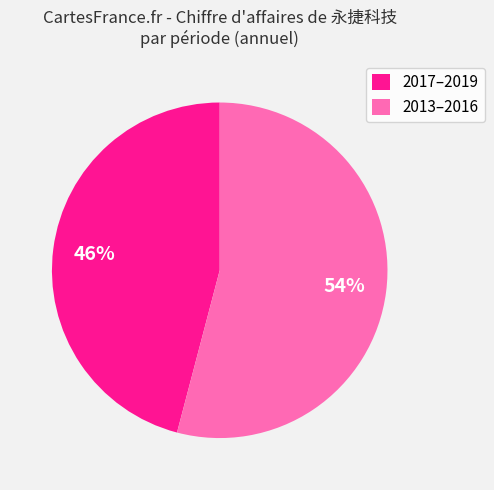

Between 2013–2016 and 2017–2019, which is larger?

2013–2016